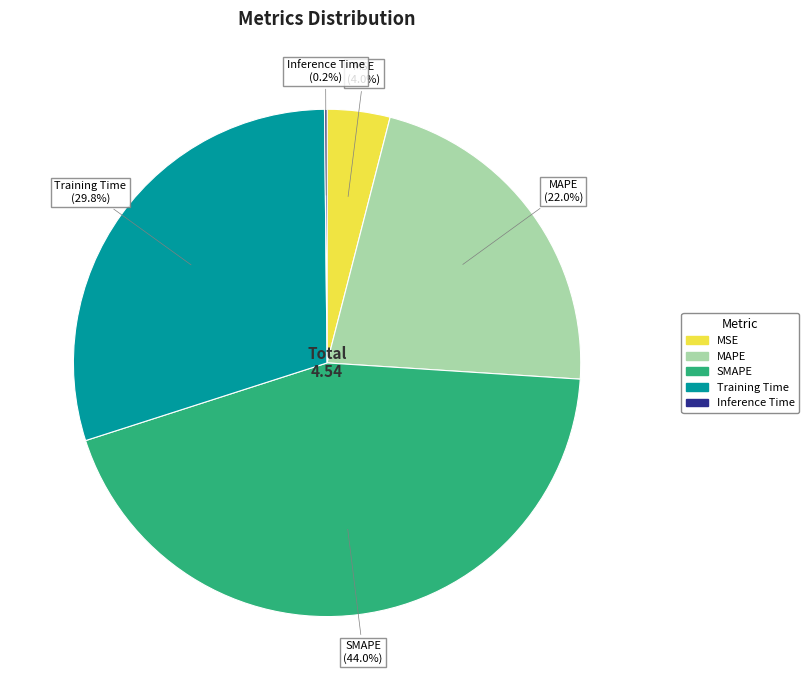

To the nearest percent, what is the difference between the MAPE and SMAPE slice percentages?

22%